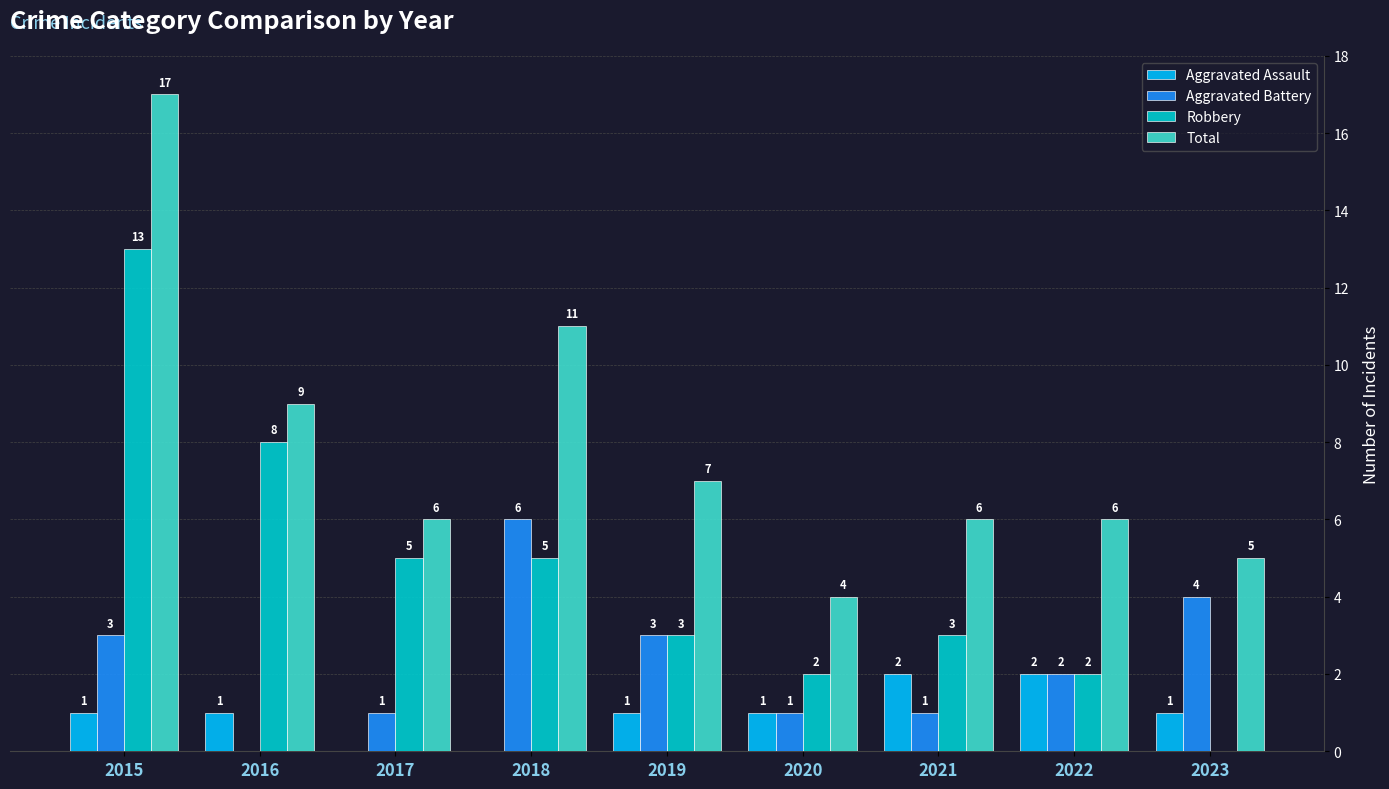

Between 2020 and 2023, which series saw the biggest shift?

Aggravated Battery